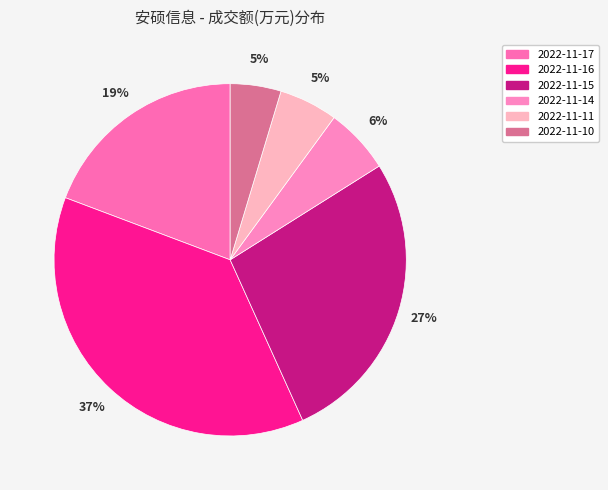

Is it true that 2022-11-16 is 23% of the pie?

False